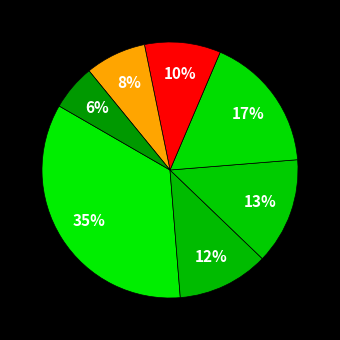

Count the number of slices in the pie.

7